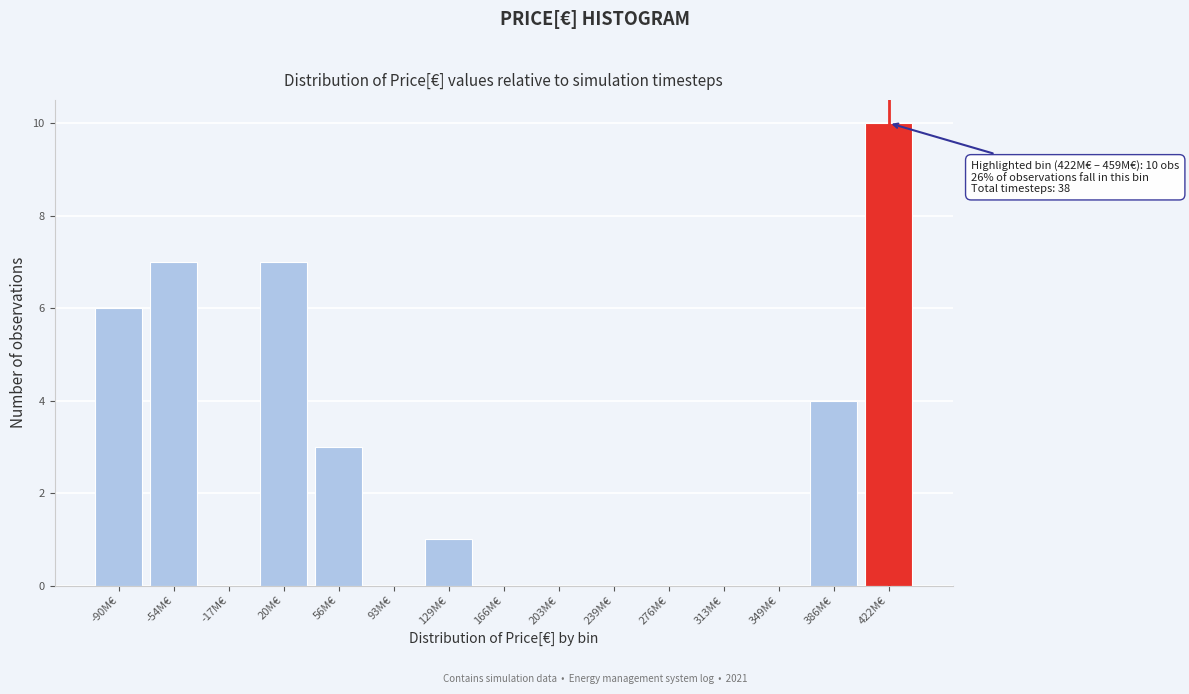

Reading left to right, list all the values displayed in this chart.

-90M€=6	-54M€=7	-17M€=0	20M€=7	56M€=3	93M€=0	129M€=1	166M€=0	203M€=0	239M€=0	276M€=0	313M€=0	349M€=0	386M€=4	422M€=10